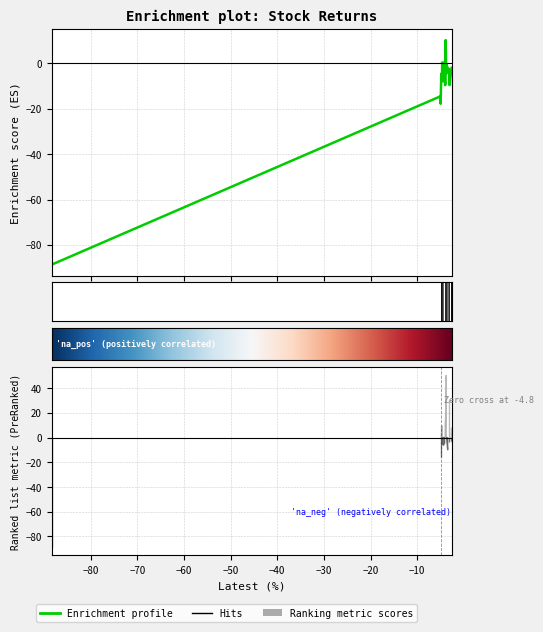

Is it true that the value at FCL is -151.3?

False